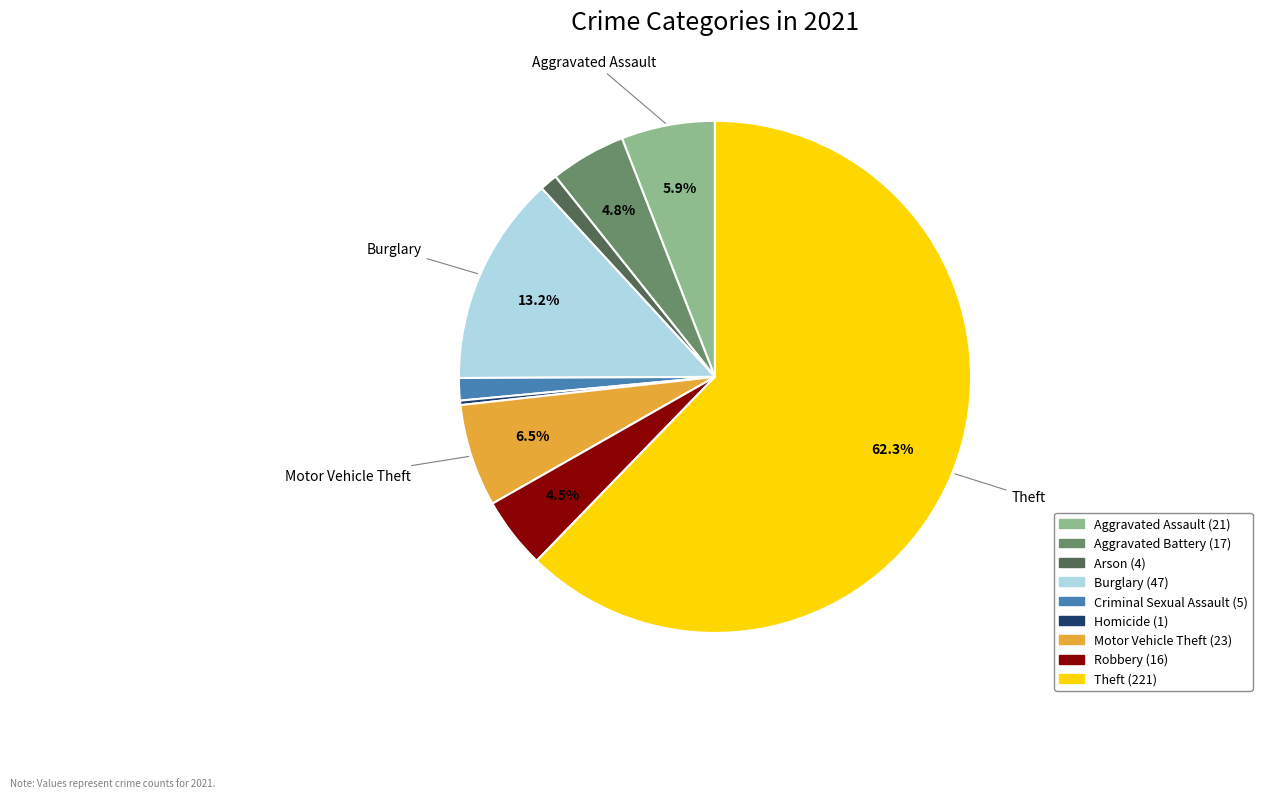

Is there a majority slice in this chart?

Yes